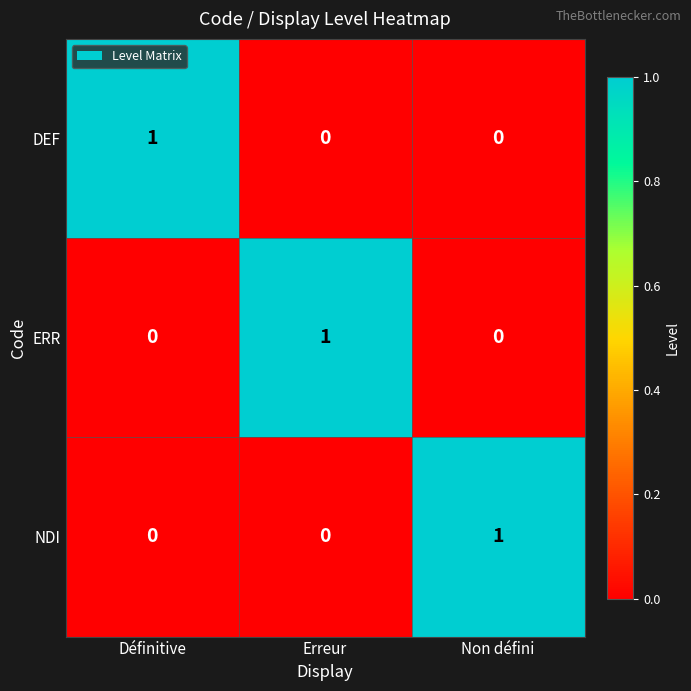

At how many categories does at least one series exceed 0?

3